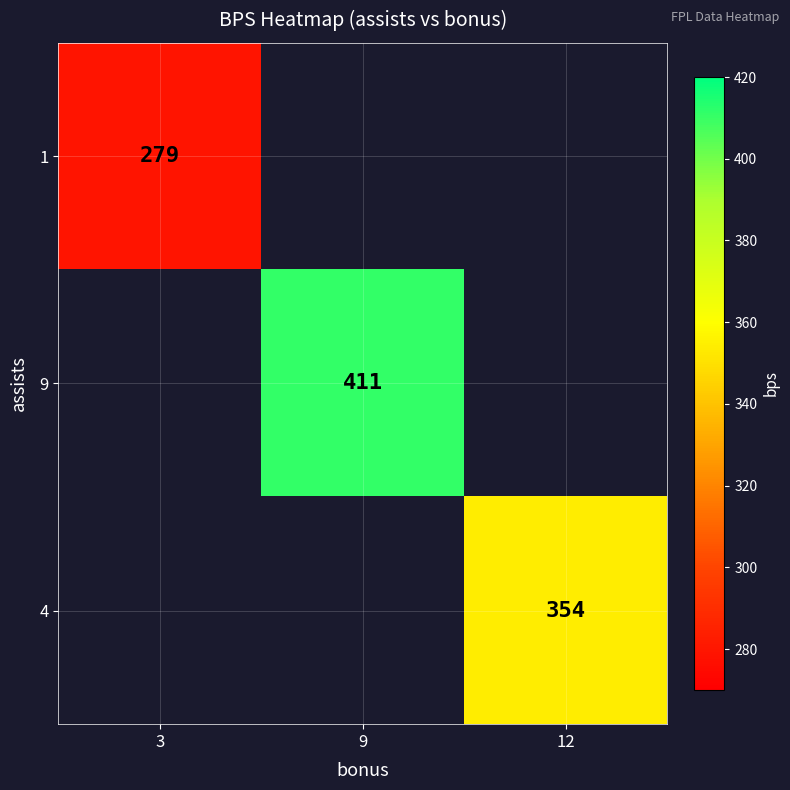

Which category has the lowest value across all series?

3